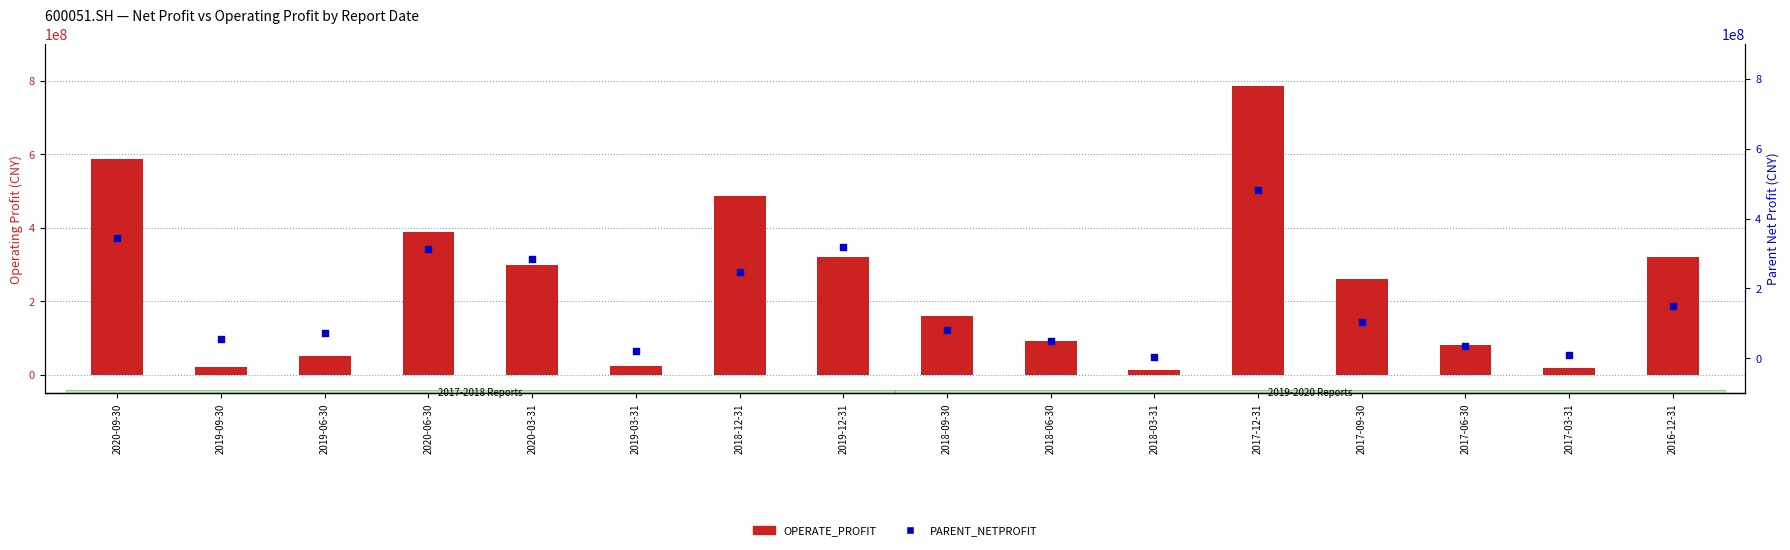

What is the total value across all series at 2019-06-30?

124888120.2